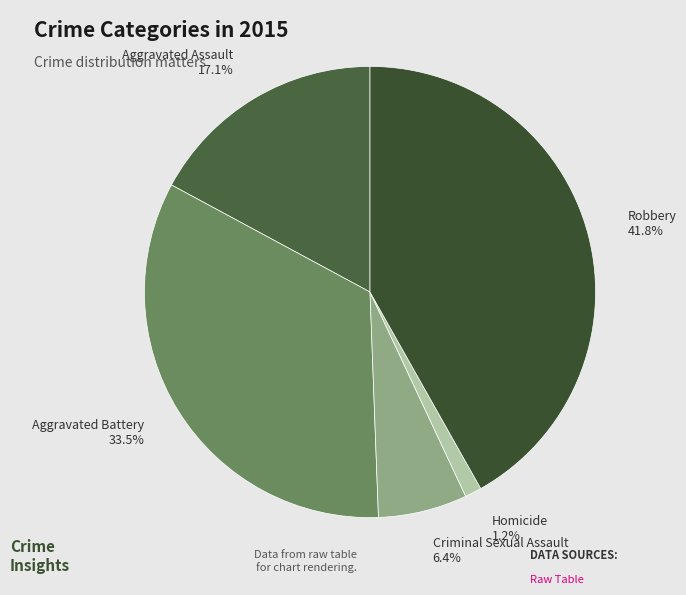

Rank the categories by value from lowest to highest.

Homicide, Criminal Sexual Assault, Aggravated Assault, Aggravated Battery, Robbery